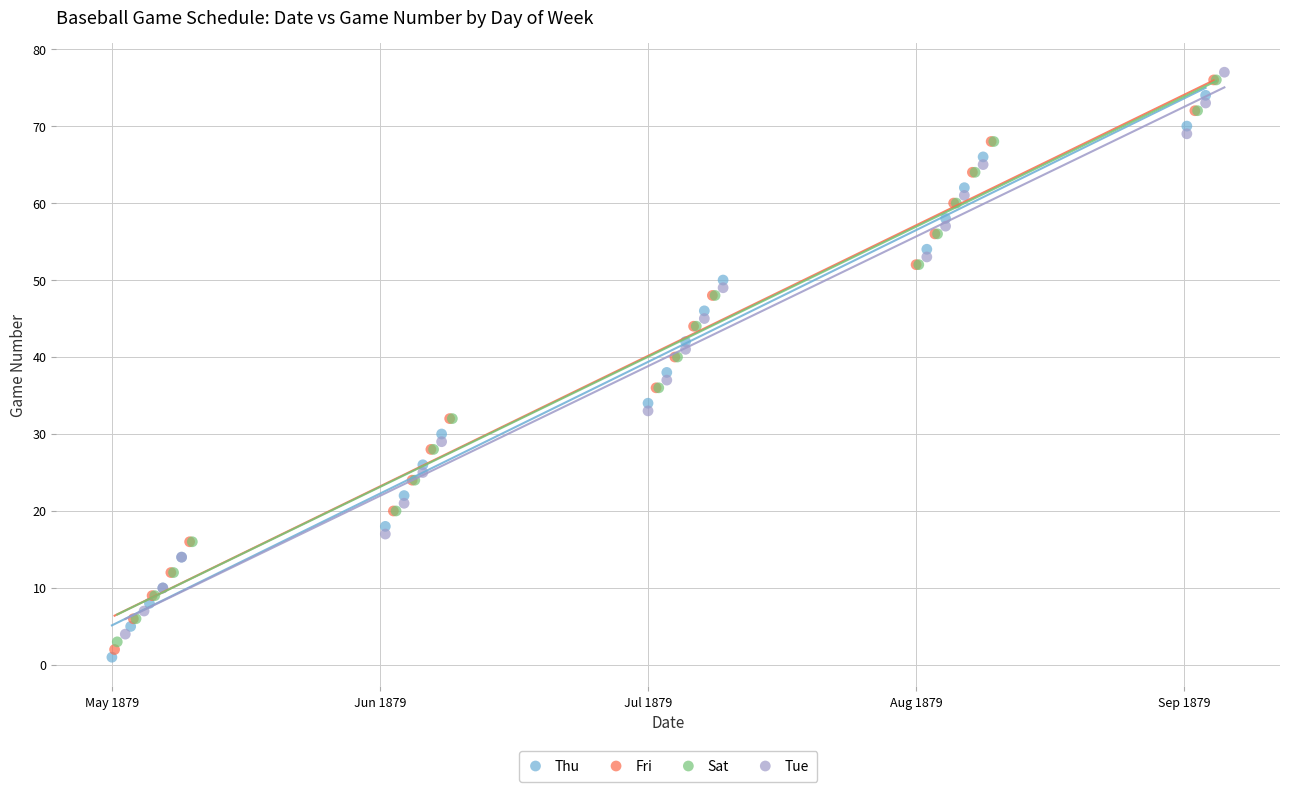

Which series has the largest Y range (max minus min)?

Fri